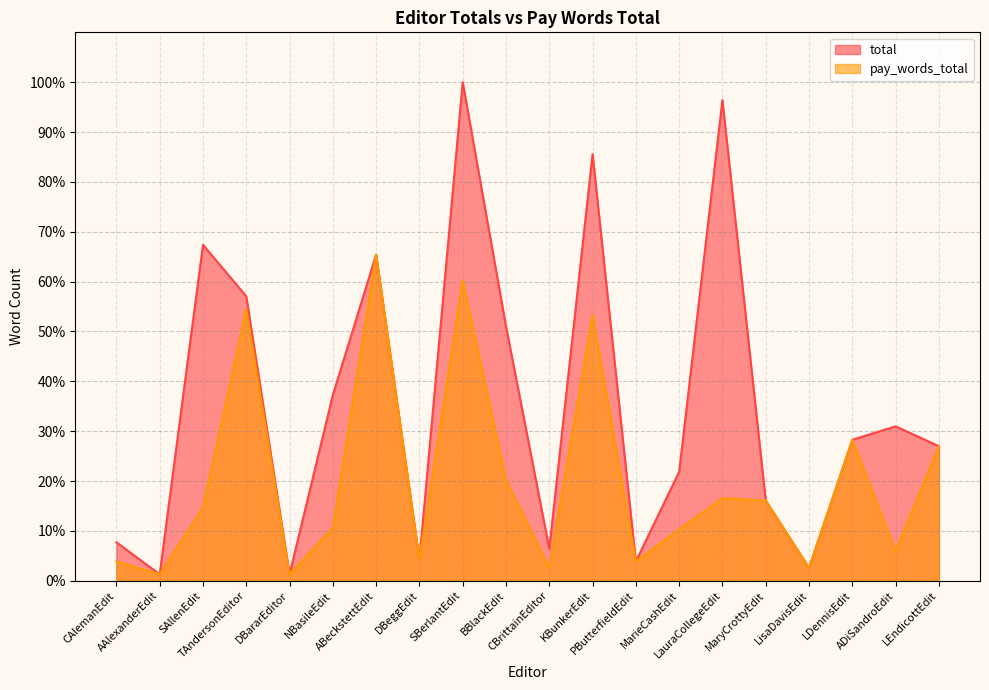

Rank the series by their average value, from lowest to highest.

pay_words_total, total